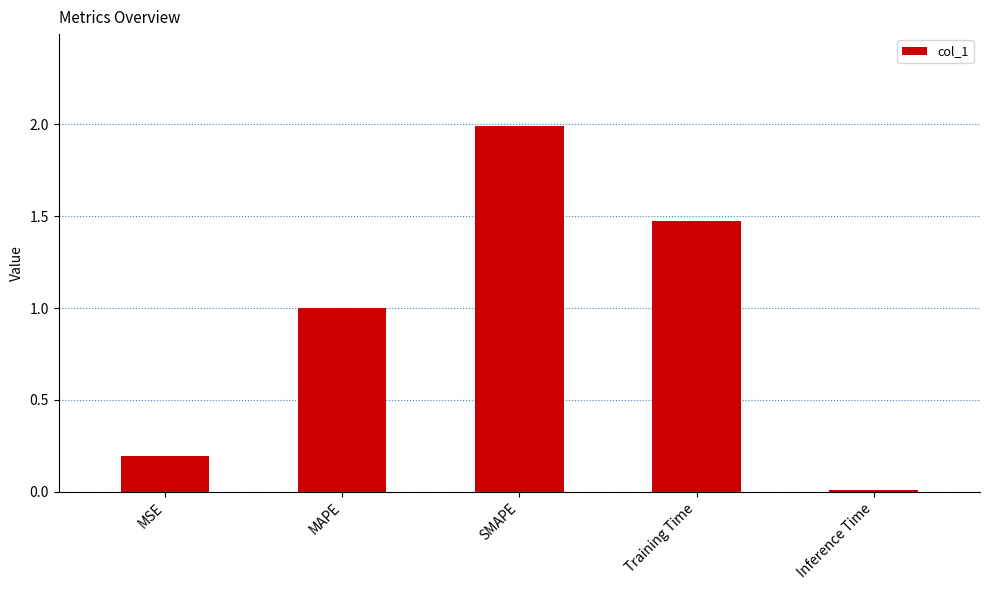

What is the difference between the maximum and minimum values?

2.0